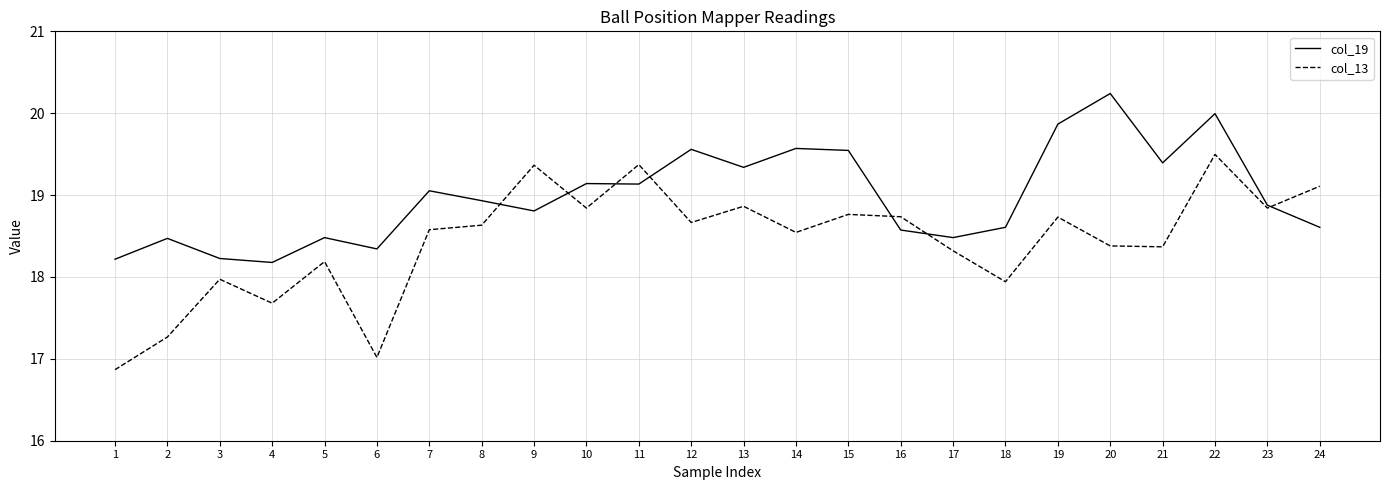

At which category is the sum across all series the highest?

22